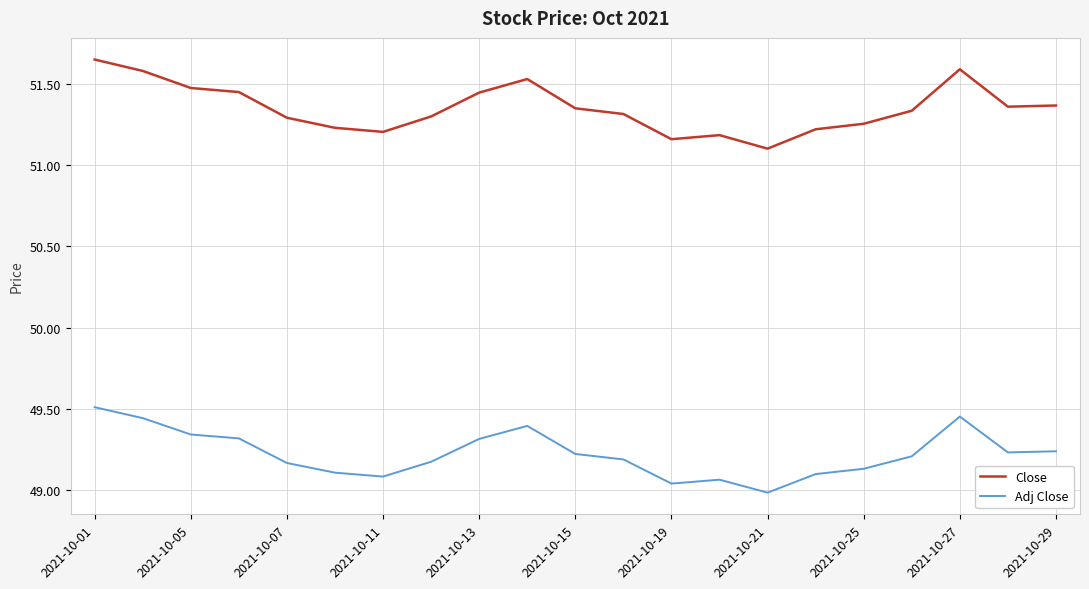

List the series in order of their overall mean, lowest first.

Adj Close, Close